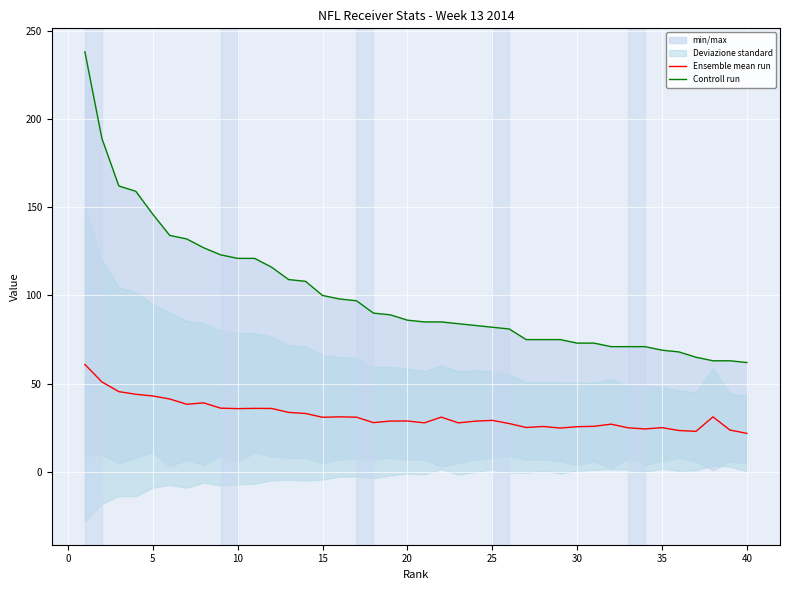

What is the average value of the Controll run series?

100.5